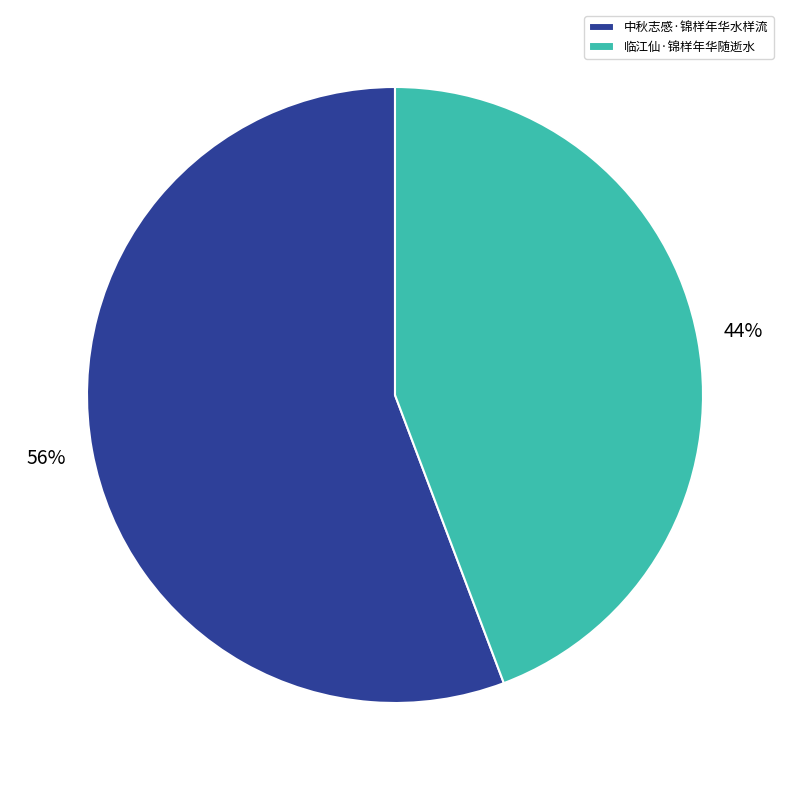

Rank the categories by value from highest to lowest.

中秋志感·锦样年华水样流, 临江仙·锦样年华随逝水